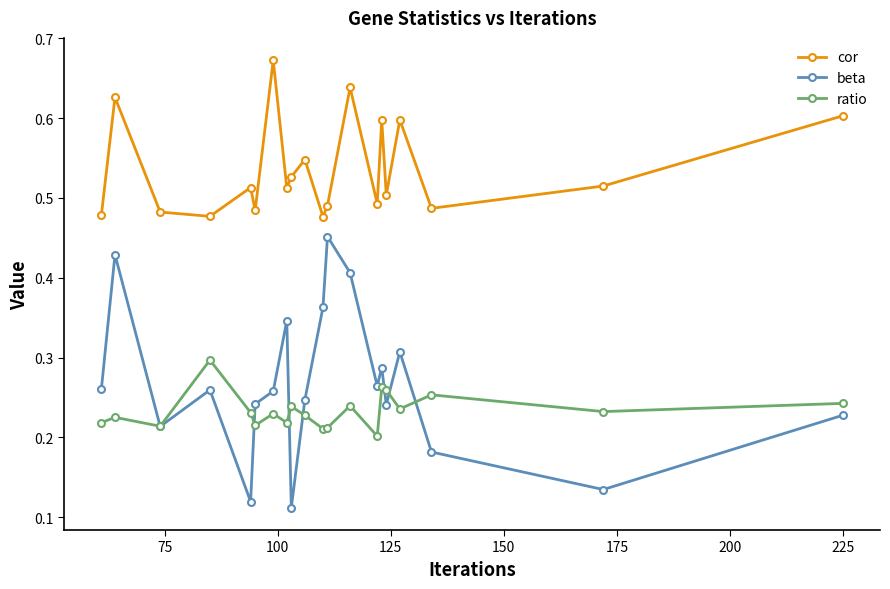

True or false: cor has more than 1 interior local peaks.

True